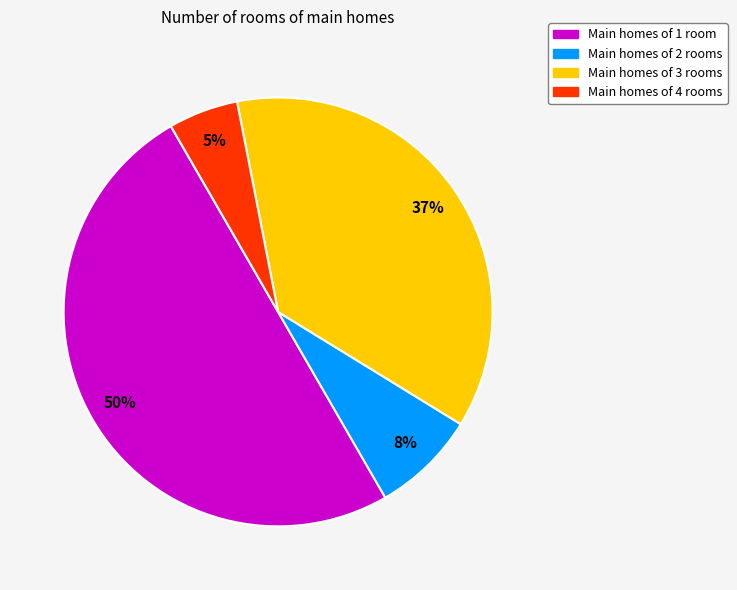

Which category has the smallest portion of the pie?

Main homes of 4 rooms